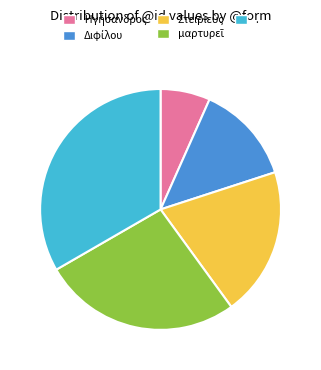

Is there any slice that represents more than half of the pie?

No